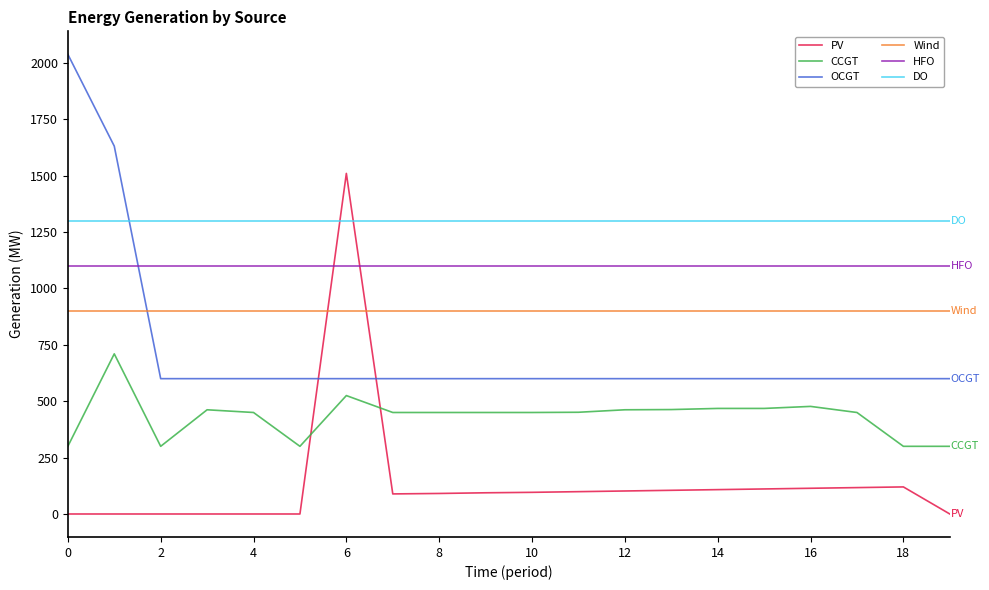

List the series in order of their peak value, lowest first.

CCGT, Wind, HFO, DO, PV, OCGT